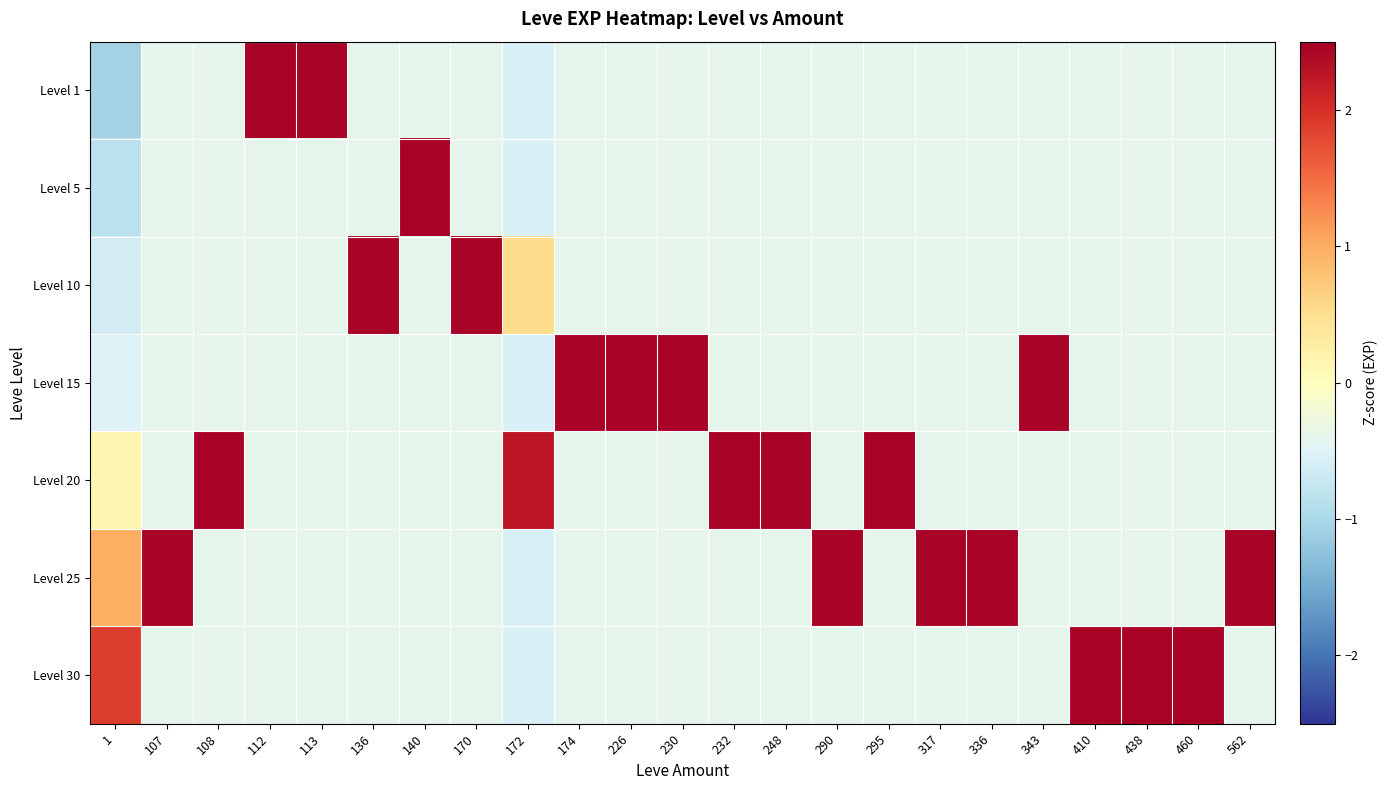

Reading left to right, transcribe all the data shown in this chart.

Level 1: 1=-1.1	107=-0.4	108=-0.4	112=2.4	113=2.4	136=-0.4	140=-0.4	170=-0.4	172=-0.6	174=-0.4	226=-0.4	230=-0.4	232=-0.4	248=-0.4	290=-0.4	295=-0.4	317=-0.4	336=-0.4	343=-0.4	410=-0.4	438=-0.4	460=-0.4	562=-0.4
Level 5: 1=-0.8	107=-0.4	108=-0.4	112=-0.4	113=-0.4	136=-0.4	140=2.4	170=-0.4	172=-0.6	174=-0.4	226=-0.4	230=-0.4	232=-0.4	248=-0.4	290=-0.4	295=-0.4	317=-0.4	336=-0.4	343=-0.4	410=-0.4	438=-0.4	460=-0.4	562=-0.4
Level 10: 1=-0.6	107=-0.4	108=-0.4	112=-0.4	113=-0.4	136=2.4	140=-0.4	170=2.4	172=0.5	174=-0.4	226=-0.4	230=-0.4	232=-0.4	248=-0.4	290=-0.4	295=-0.4	317=-0.4	336=-0.4	343=-0.4	410=-0.4	438=-0.4	460=-0.4	562=-0.4
Level 15: 1=-0.5	107=-0.4	108=-0.4	112=-0.4	113=-0.4	136=-0.4	140=-0.4	170=-0.4	172=-0.6	174=2.4	226=2.4	230=2.4	232=-0.4	248=-0.4	290=-0.4	295=-0.4	317=-0.4	336=-0.4	343=2.4	410=-0.4	438=-0.4	460=-0.4	562=-0.4
Level 20: 1=0.1	107=-0.4	108=2.4	112=-0.4	113=-0.4	136=-0.4	140=-0.4	170=-0.4	172=2.3	174=-0.4	226=-0.4	230=-0.4	232=2.4	248=2.4	290=-0.4	295=2.4	317=-0.4	336=-0.4	343=-0.4	410=-0.4	438=-0.4	460=-0.4	562=-0.4
Level 25: 1=1.0	107=2.4	108=-0.4	112=-0.4	113=-0.4	136=-0.4	140=-0.4	170=-0.4	172=-0.6	174=-0.4	226=-0.4	230=-0.4	232=-0.4	248=-0.4	290=2.4	295=-0.4	317=2.4	336=2.4	343=-0.4	410=-0.4	438=-0.4	460=-0.4	562=2.4
Level 30: 1=1.9	107=-0.4	108=-0.4	112=-0.4	113=-0.4	136=-0.4	140=-0.4	170=-0.4	172=-0.6	174=-0.4	226=-0.4	230=-0.4	232=-0.4	248=-0.4	290=-0.4	295=-0.4	317=-0.4	336=-0.4	343=-0.4	410=2.4	438=2.4	460=2.4	562=-0.4